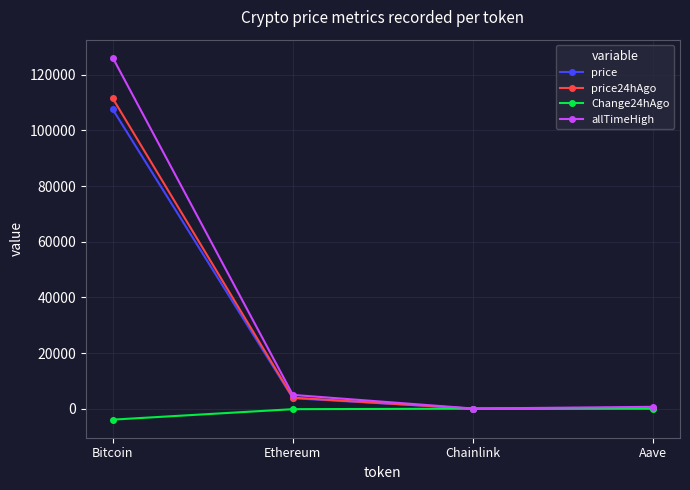

What is the sum of the allTimeHigh values at Aave and Ethereum?

5607.7